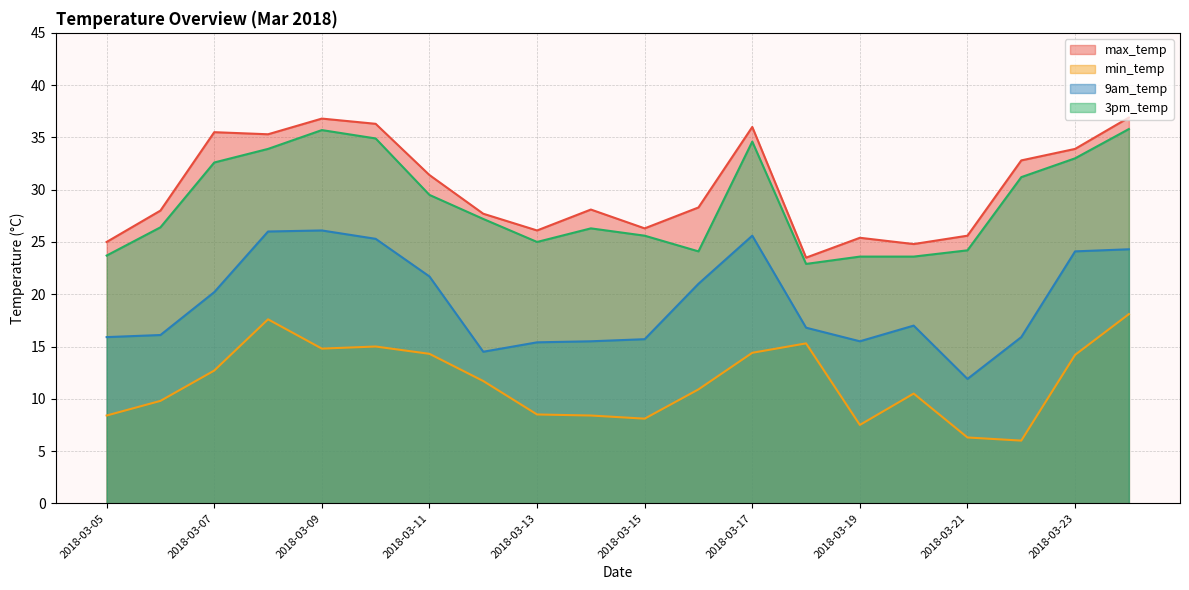

True or false: max_temp and 9am_temp cross at least once.

False